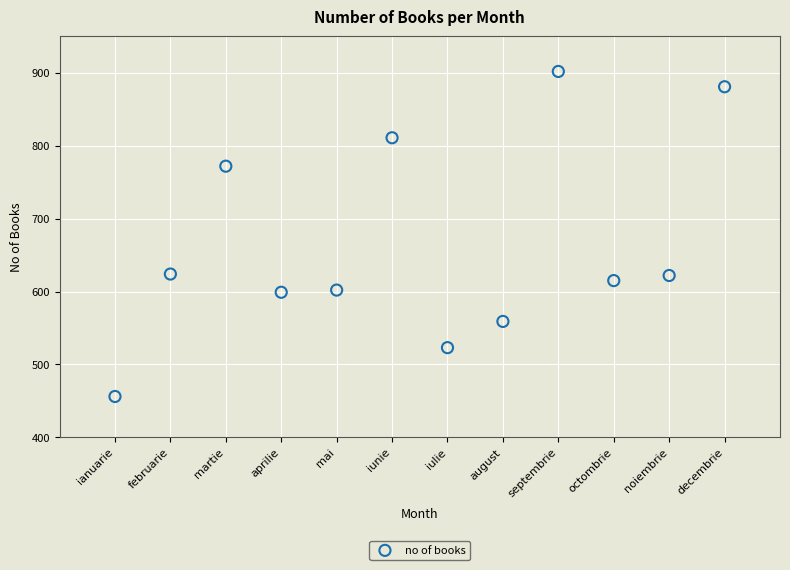

What is the average Y value?

664